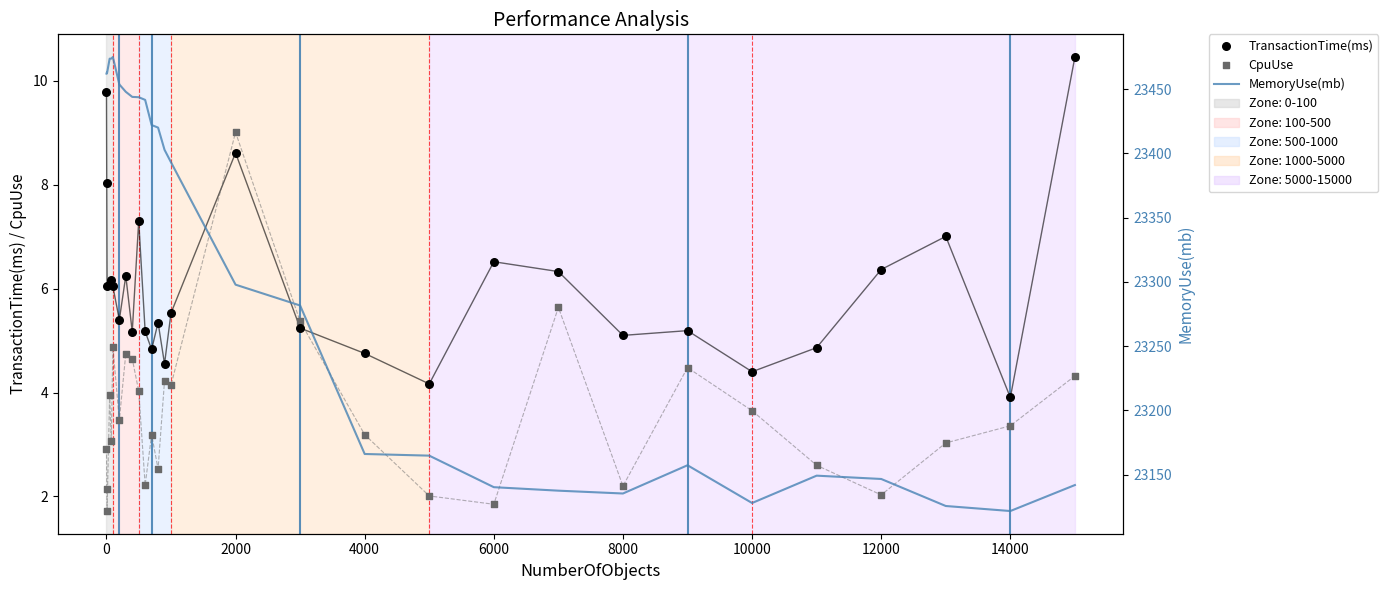

Which series has the largest total across all categories?

MemoryUse(mb)